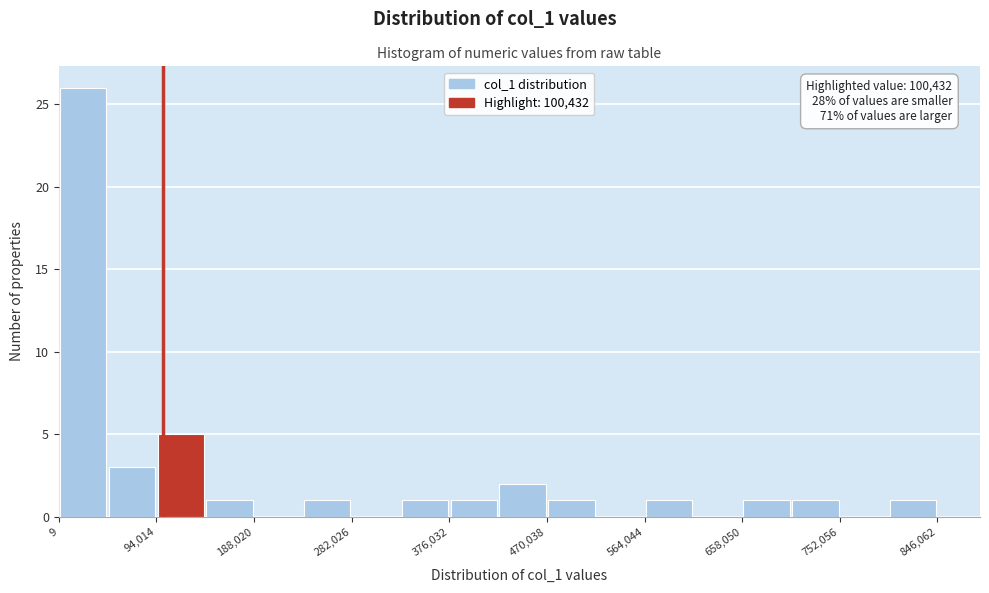

Which range on the x-axis has the tallest bar?

0 to 50000